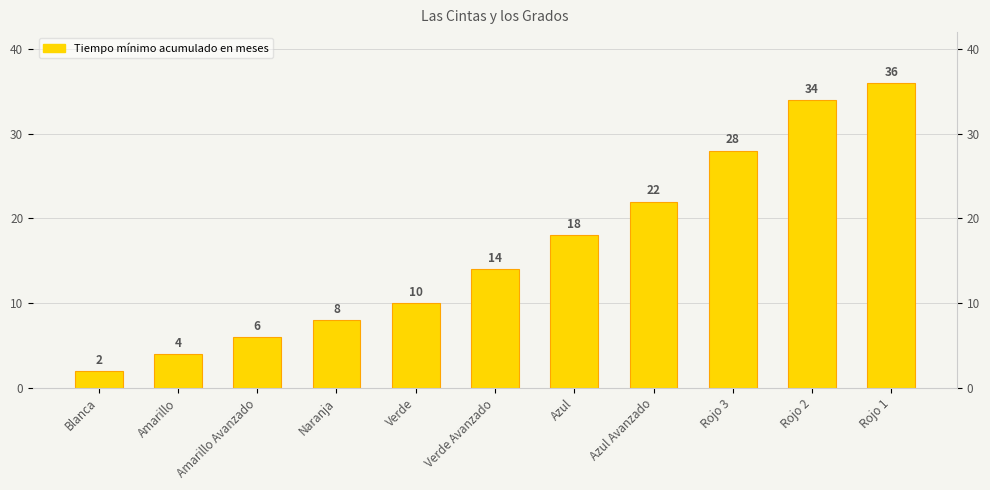

Rank the categories by value from highest to lowest.

Rojo 1, Rojo 2, Rojo 3, Azul Avanzado, Azul, Verde Avanzado, Verde, Naranja, Amarillo Avanzado, Amarillo, Blanca